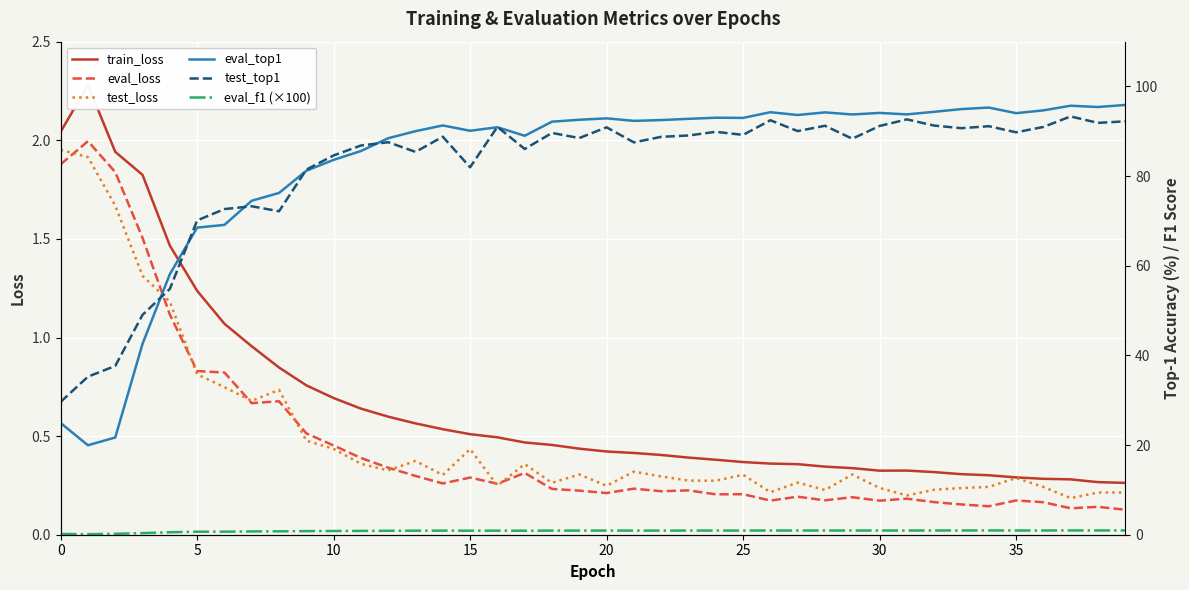

Count the number of data series in this chart.

6